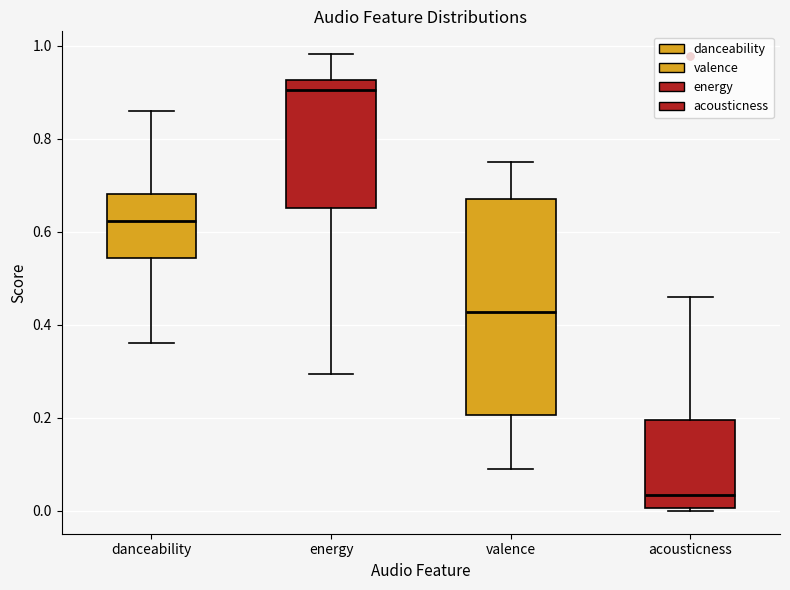

Reading left to right, read every box against the y-axis: the position of its median line, the range the box covers, and the ends of its whiskers. The values are not printed on the chart, so give them approximately, as read against the axis.

danceability: median 0.62, box 0.54 to 0.68, whiskers 0.36 to 0.86
energy: median 0.90, box 0.66 to 0.92, whiskers 0.30 to 0.98
valence: median 0.42, box 0.20 to 0.68, whiskers 0.08 to 0.76
acousticness: median 0.04, box 0.00 to 0.20, whiskers 0.00 to 0.46